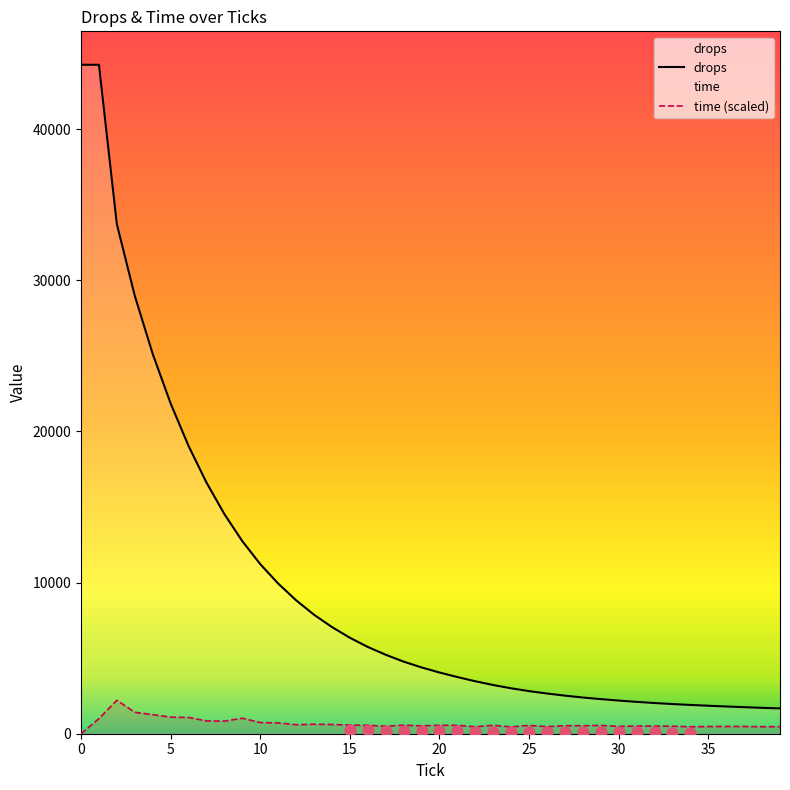

Which series contains the highest Y value?

drops